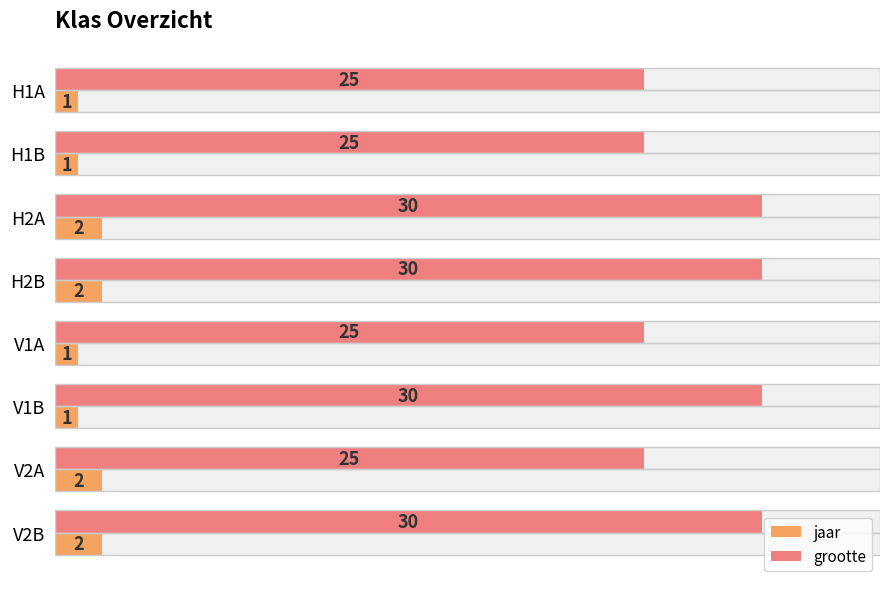

What is the approximate value of grootte at H1B?

25